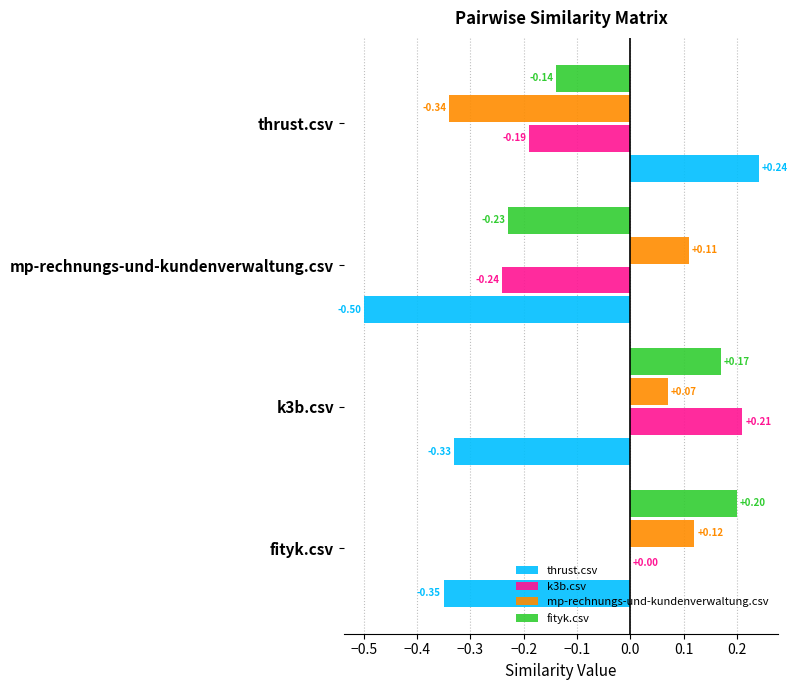

At which category is the sum across all series the highest?

k3b.csv